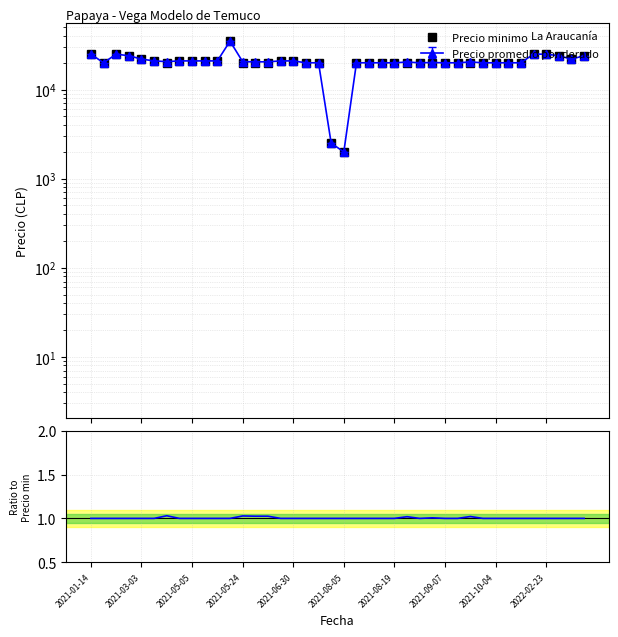

Reading left to right, what are all the values shown in this chart?

Precio minimo: 25000.0	20000.0	25000.0	24000.0	22000.0	21000.0	20000.0	21000.0	21000.0	21000.0	21000.0	35000.0	20000.0	20000.0	20000.0	21000.0	21000.0	20000.0	20000.0	2500.0	2000.0	20000.0	20000.0	20000.0	20000.0	20000.0	20000.0	20000.0	20000.0	20000.0	20000.0	20000.0	20000.0	20000.0	20000.0	25000.0	25000.0	24000.0	22000.0	24000.0
Ratio: 1.0	1.0	1.0	1.0	1.0	1.0	1.0	1.0	1.0	1.0	1.0	1.0	1.0	1.0	1.0	1.0	1.0	1.0	1.0	1.0	1.0	1.0	1.0	1.0	1.0	1.0	1.0	1.0	1.0	1.0	1.0	1.0	1.0	1.0	1.0	1.0	1.0	1.0	1.0	1.0